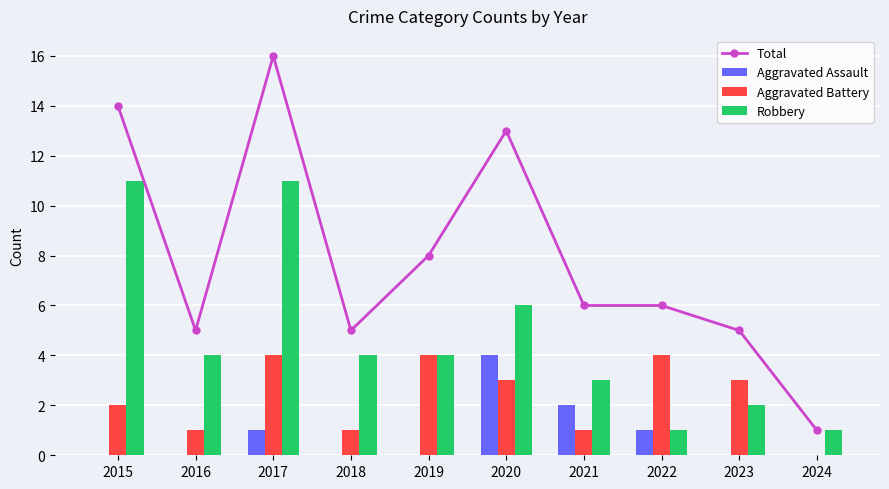

How many values in the Total series exceed 6?

4